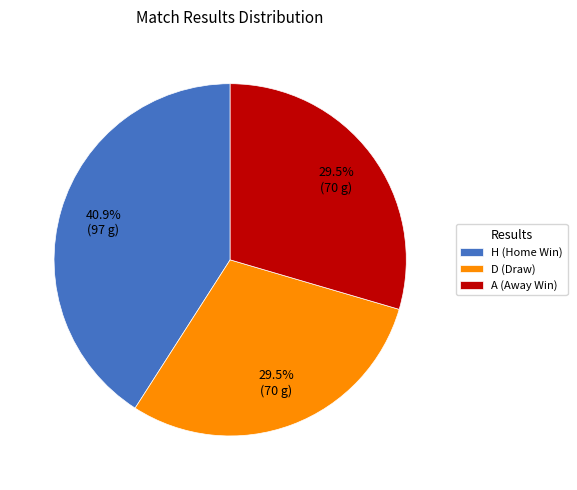

To the nearest percent, what is the difference between the largest and smallest slice percentages?

11%